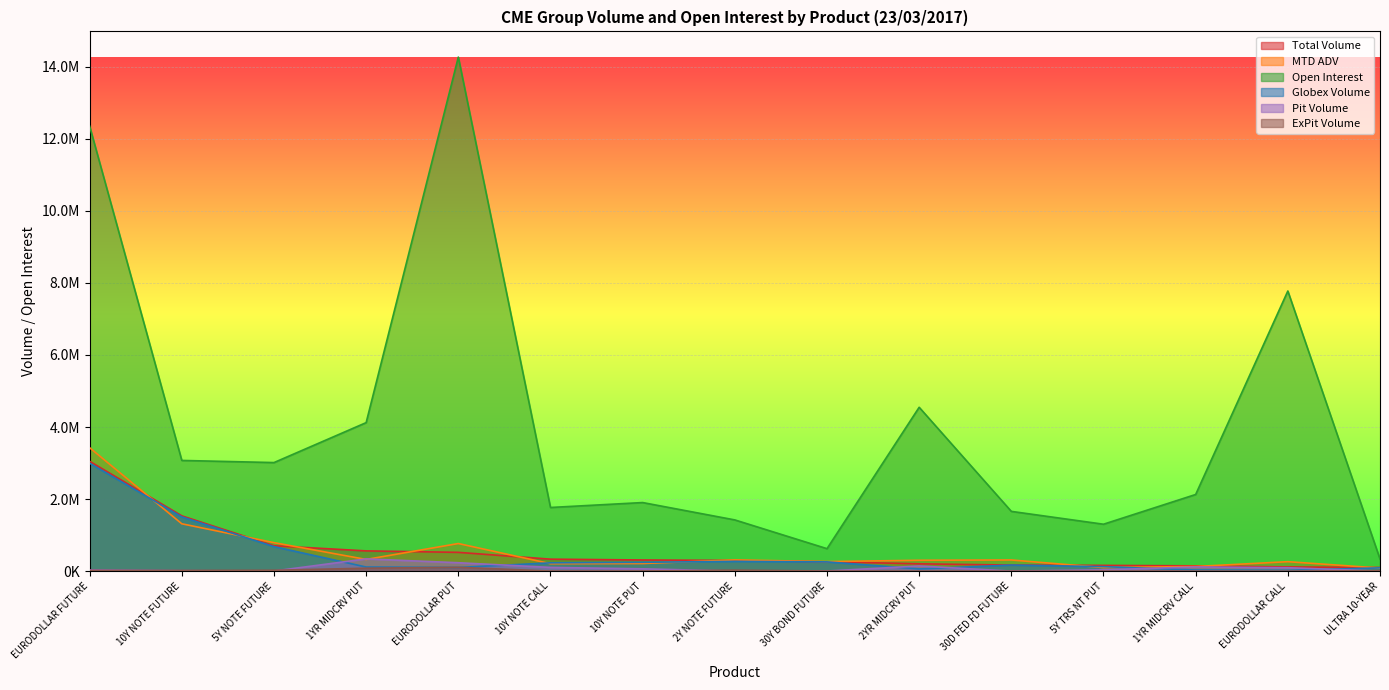

What are all the series names shown in the legend?

Total Volume, MTD ADV, Open Interest, Globex Volume, Pit Volume, ExPit Volume